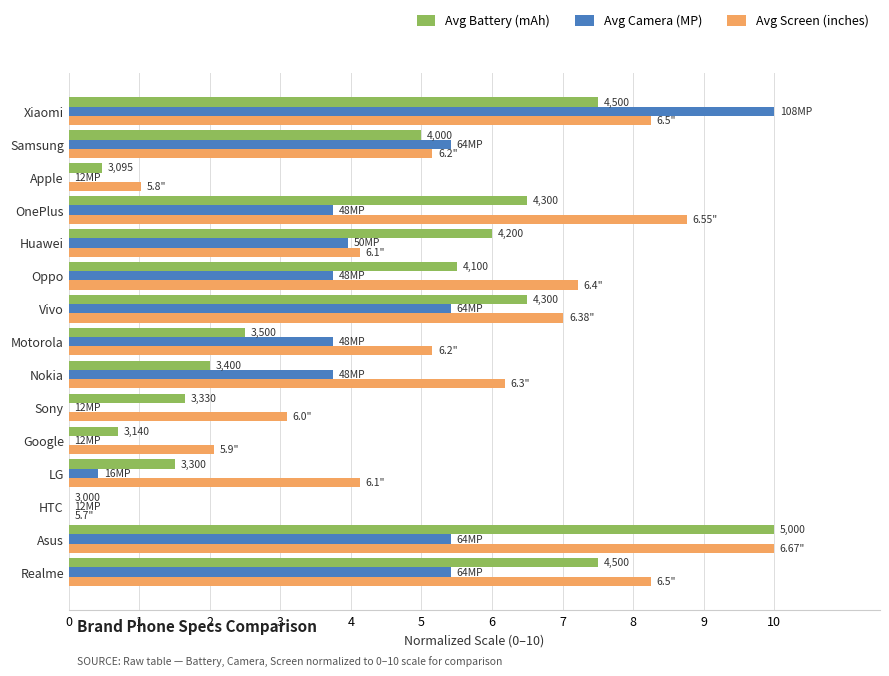

How many data points in Avg Screen (inches) are above 5?

9